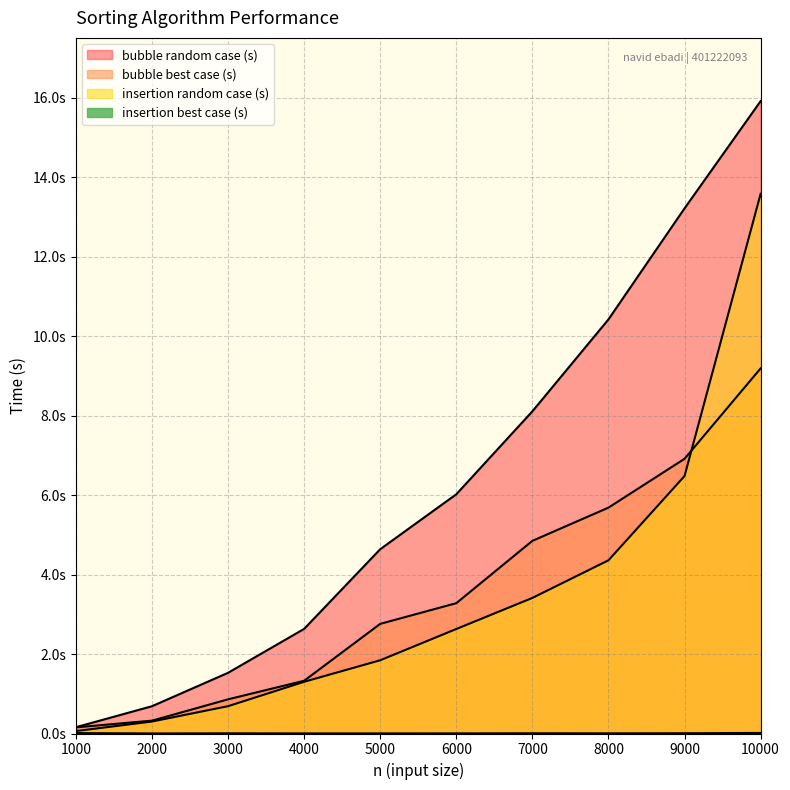

Count the number of categories in the chart.

10